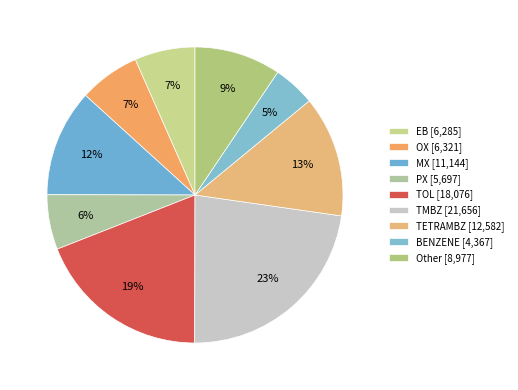

To the nearest percent, what percentage of the pie is PX?

6%